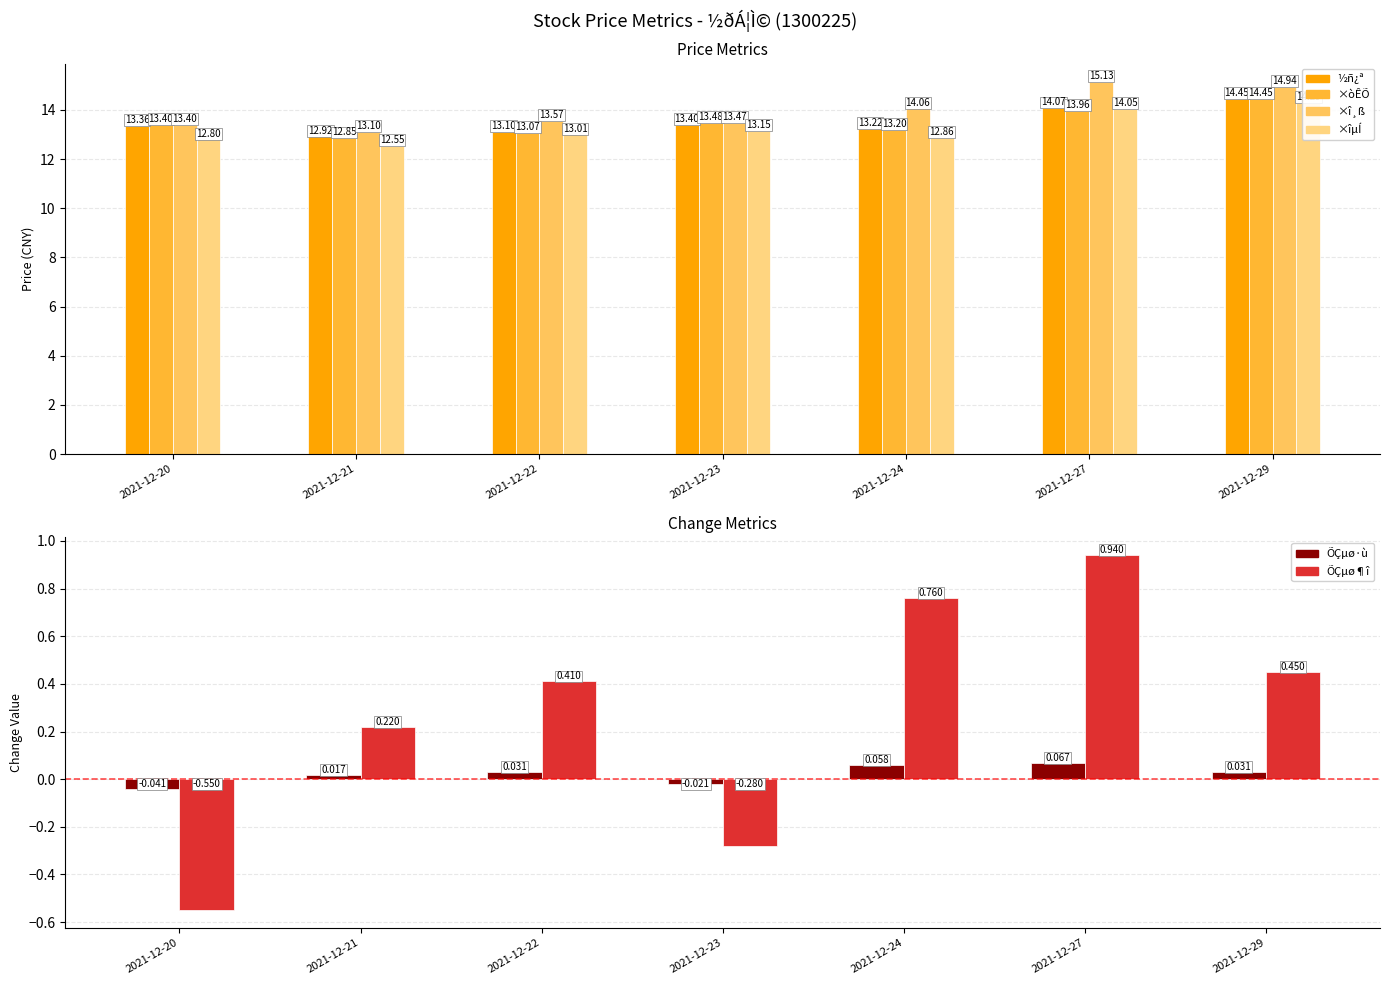

How many data points does each series have?

7